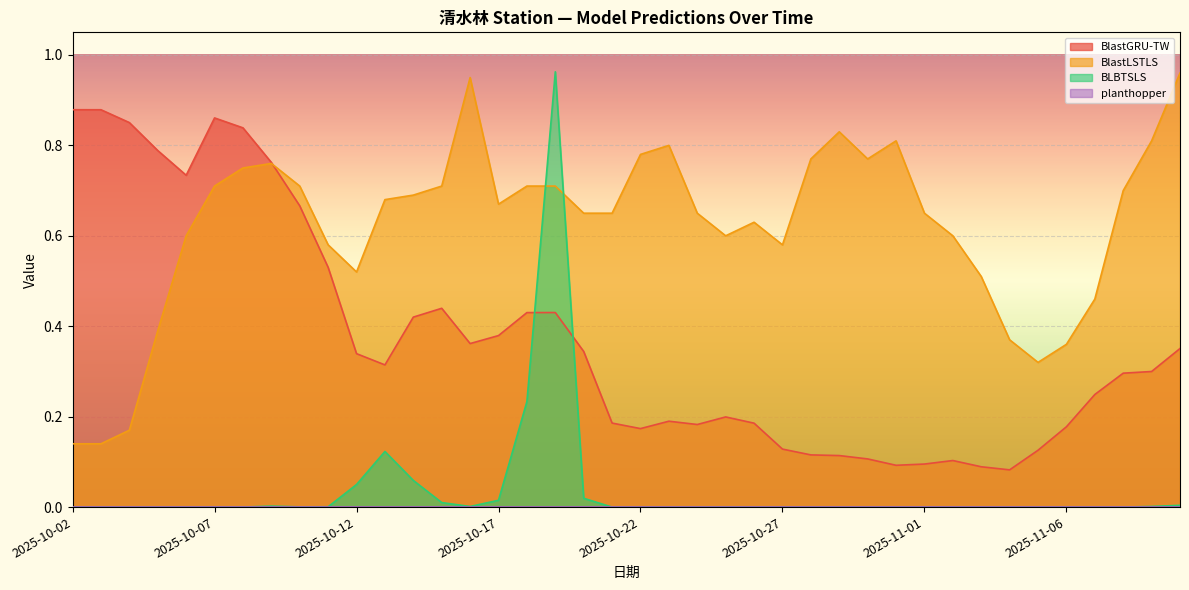

Which label corresponds to the largest value in the chart?

2025-10-19